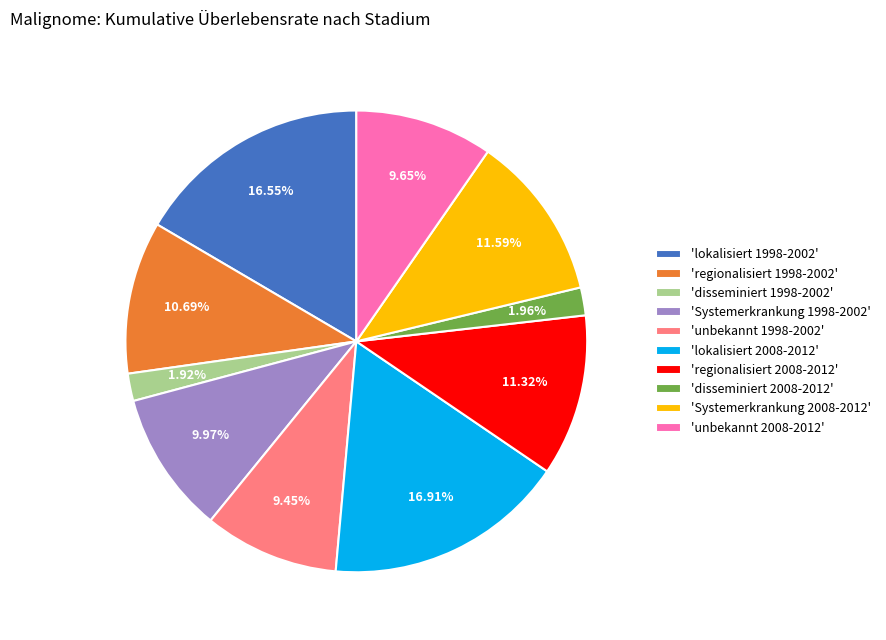

Which has a higher value, 'regionalisiert 1998-2002' or 'Systemerkrankung 2008-2012'?

'Systemerkrankung 2008-2012'